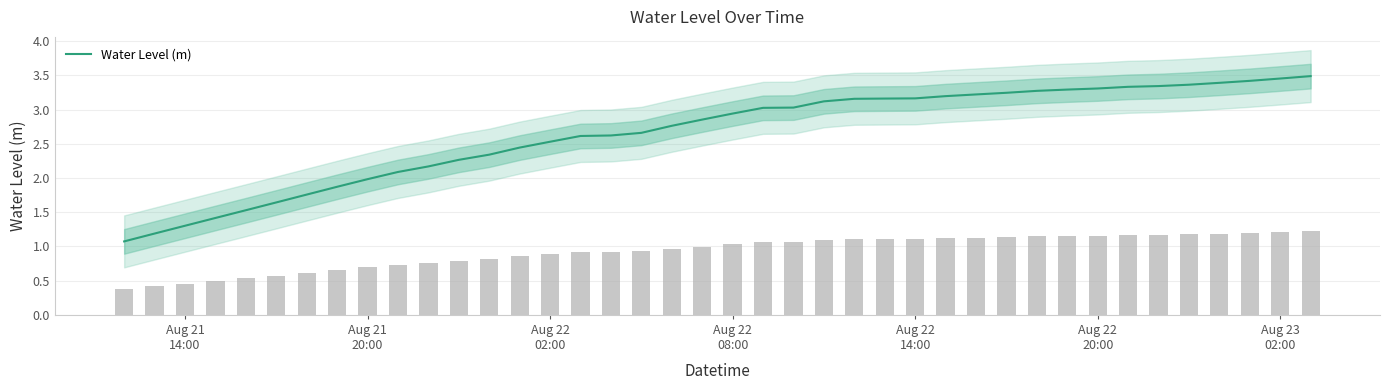

How many values are below 2?

9